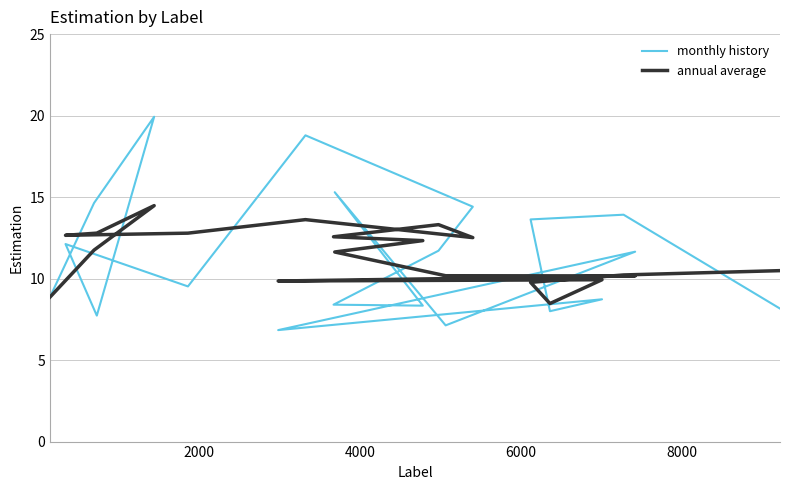

List the series in order of their overall mean, highest first.

annual average, monthly history